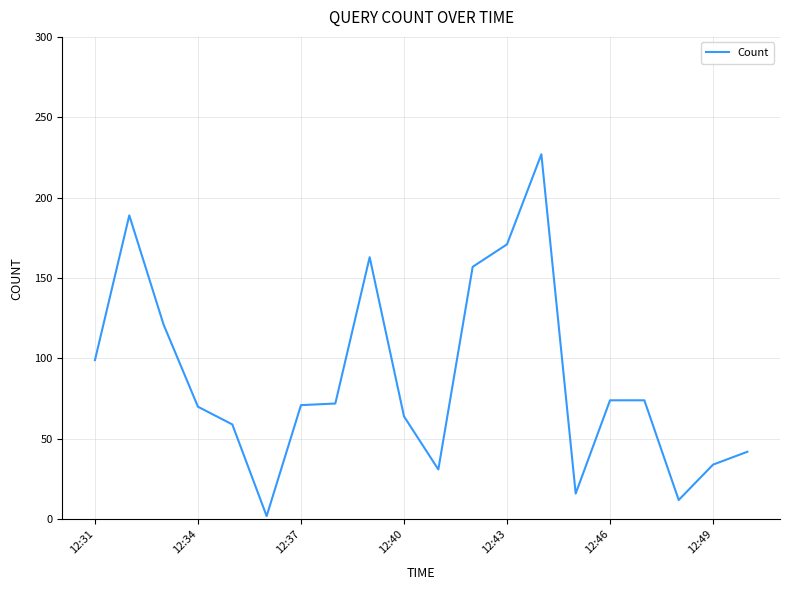

What is the difference between the maximum and minimum values?

225